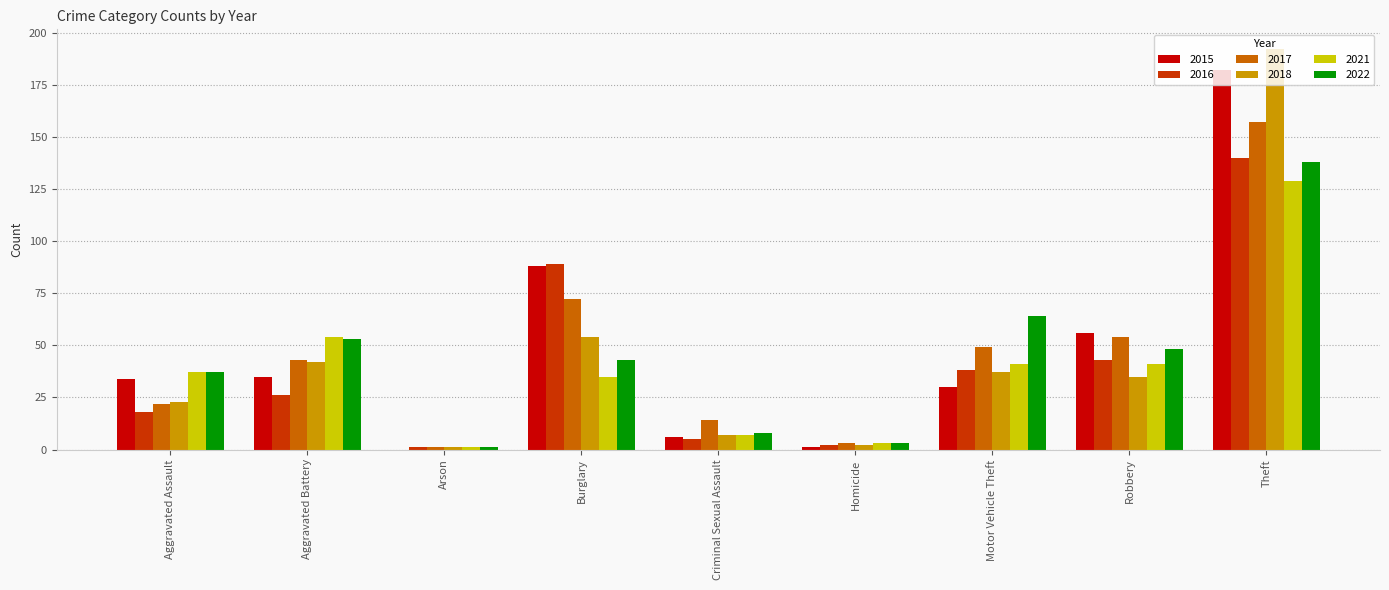

Which series changed the most between Aggravated Assault and Criminal Sexual Assault?

2021